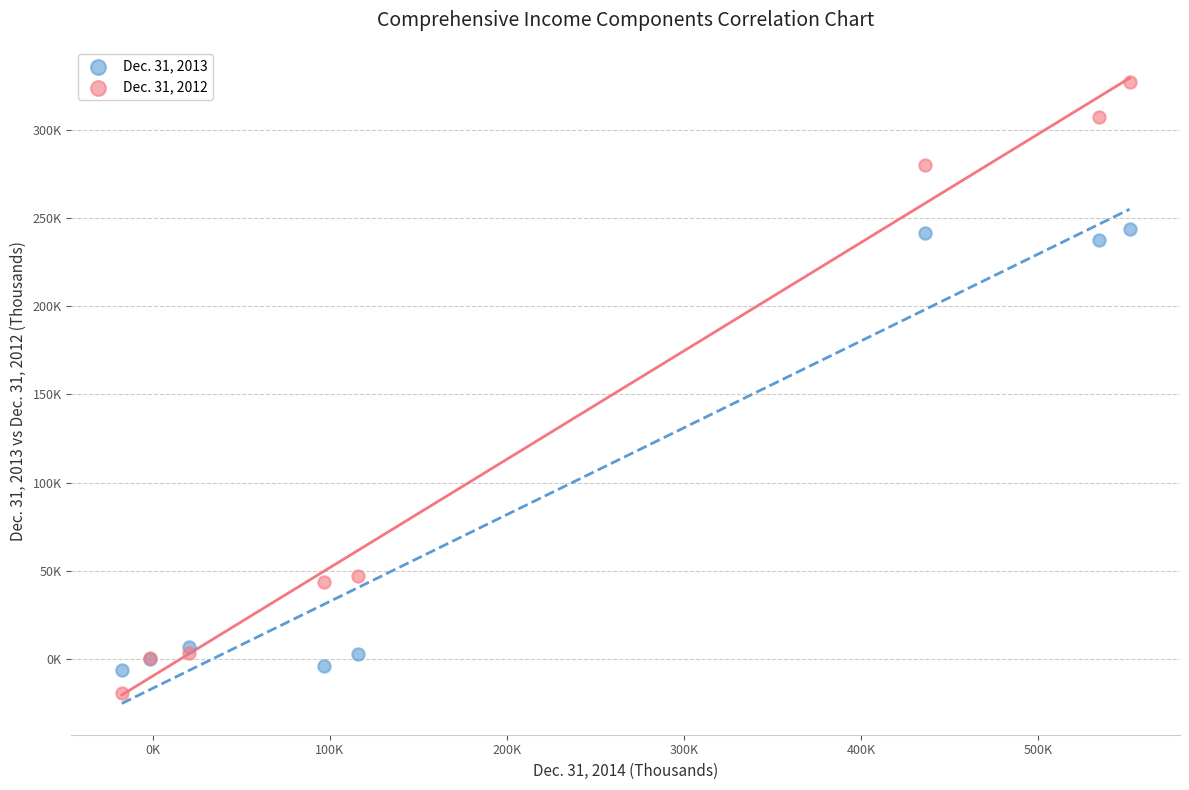

Which series has the largest Y range (max minus min)?

Dec. 31, 2012